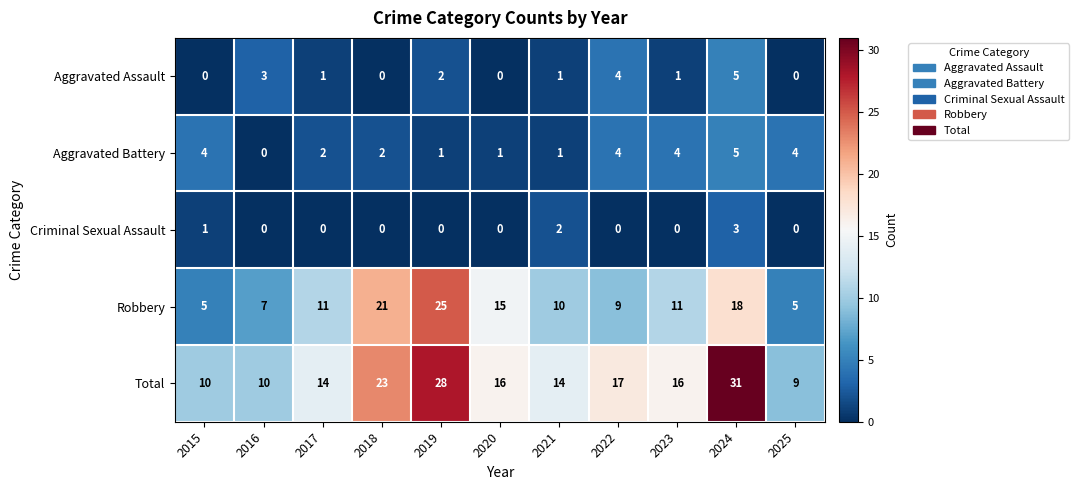

What is the difference between the highest and lowest values at 2017?

14